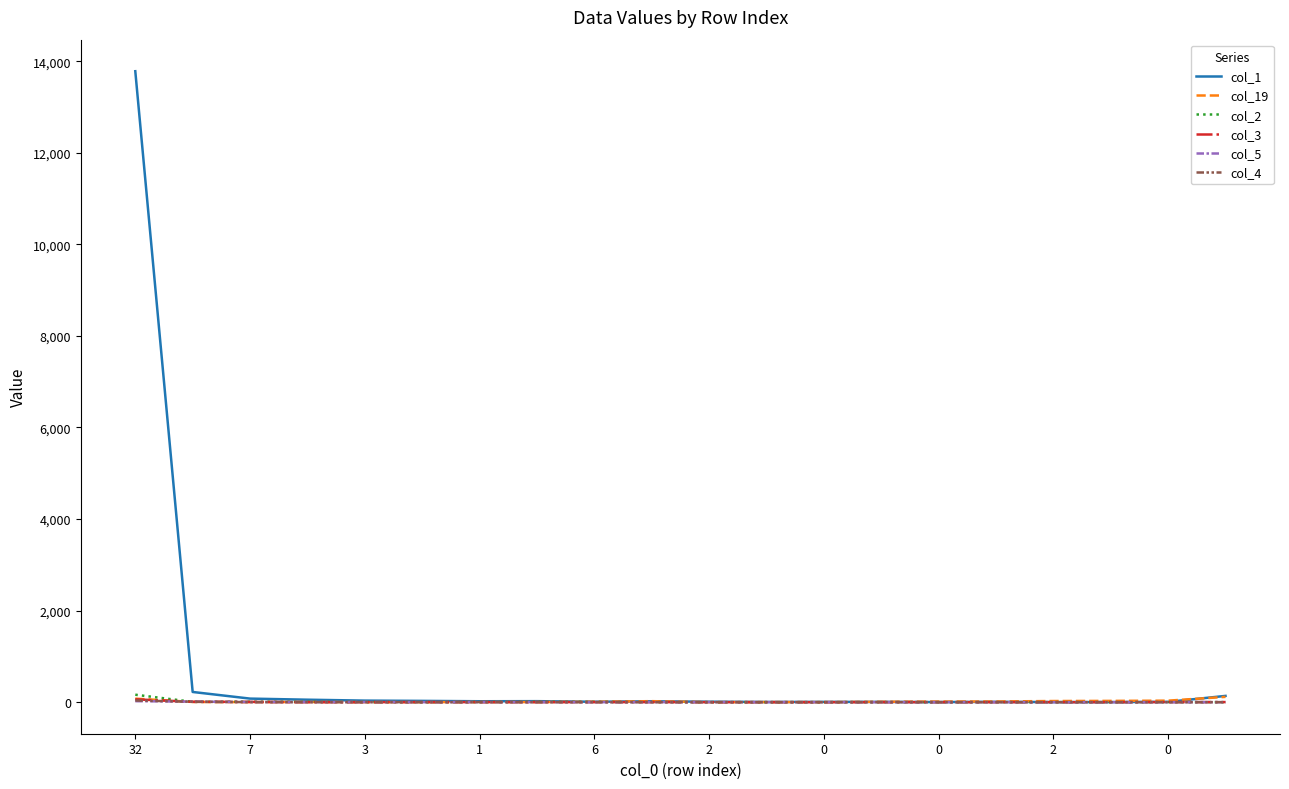

How many lines are shown in the chart?

6